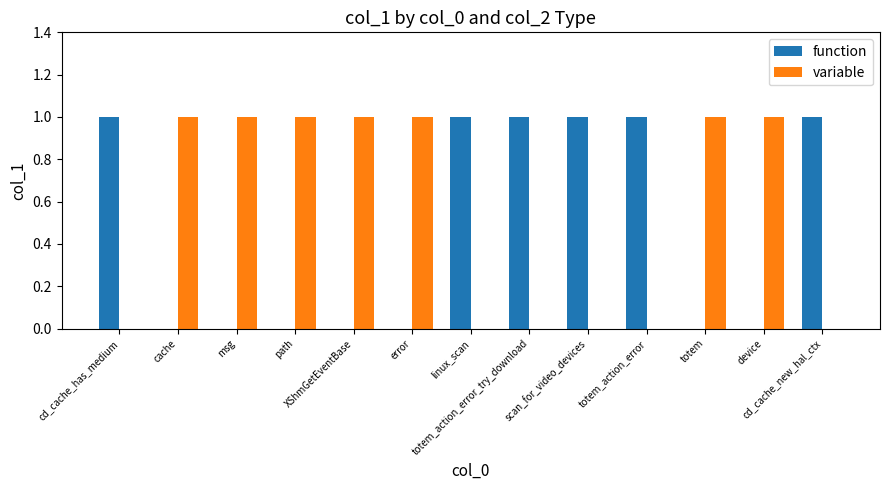

Is it true that variable equals 0 at totem_action_error_try_download?

True